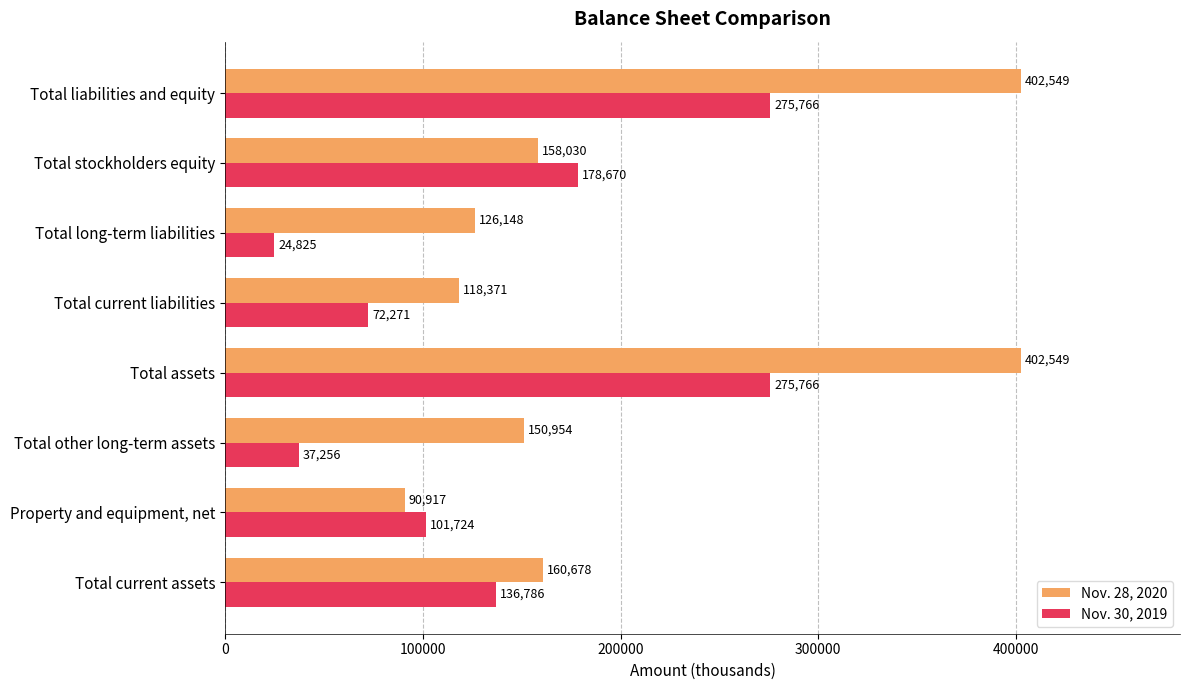

Read the Nov. 28, 2020 value at Total assets.

402549